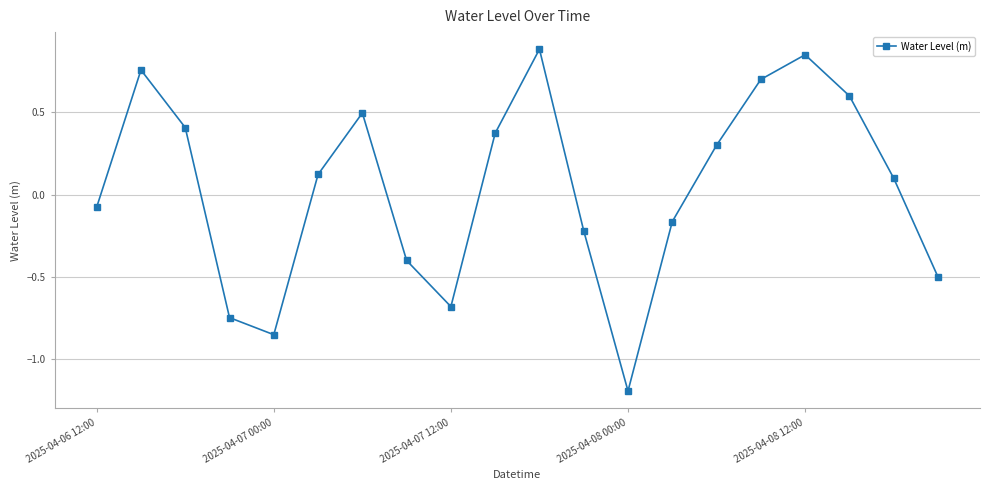

What is the value of the 18th point from the left?

0.6